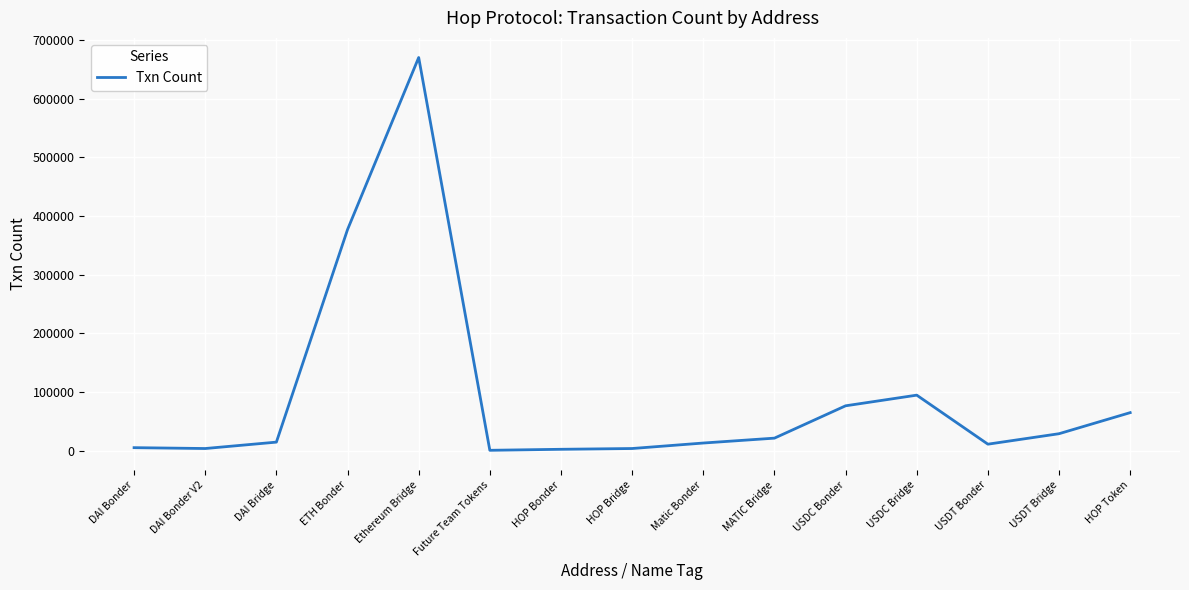

Which has a higher value, HOP Token or DAI Bonder V2?

HOP Token